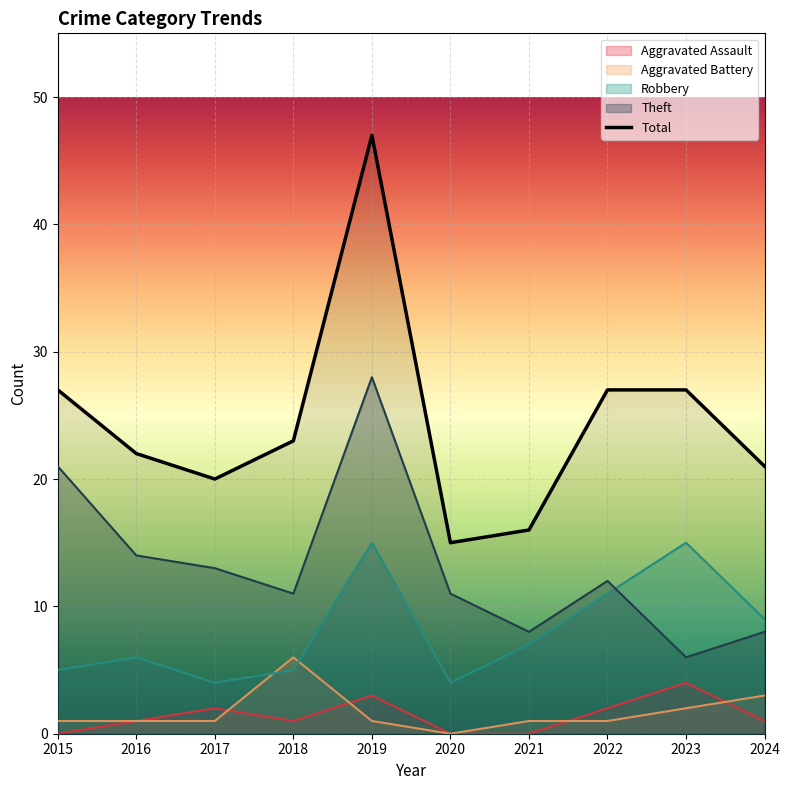

Between 2024 and 2016, which is larger?

2024